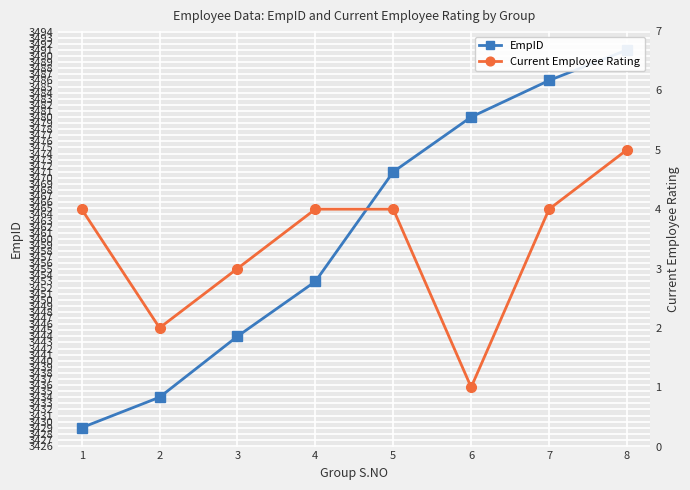

Reading left to right, transcribe all the data shown in this chart.

EmpID: 3429	3434	3444	3453	3471	3480	3486	3491
Current Employee Rating: 4	2	3	4	4	1	4	5